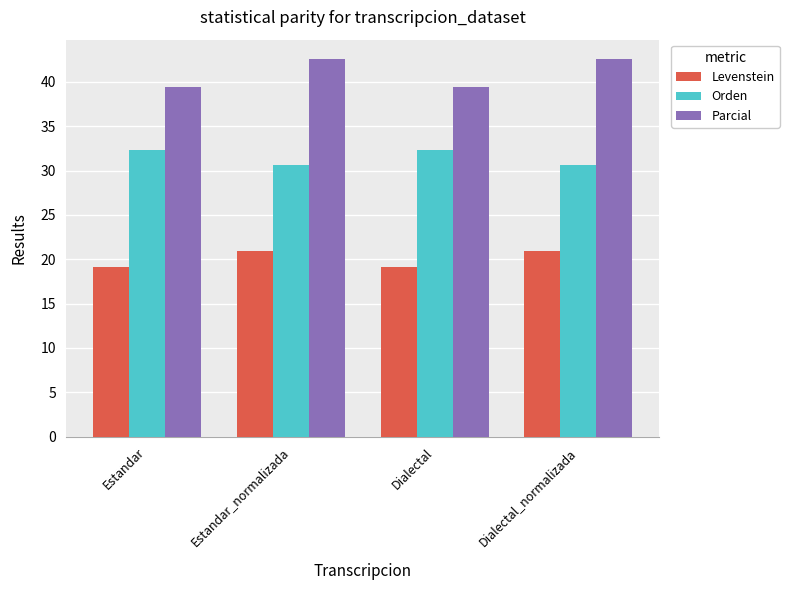

At Dialectal, list the series in order from largest to smallest.

Parcial, Orden, Levenstein